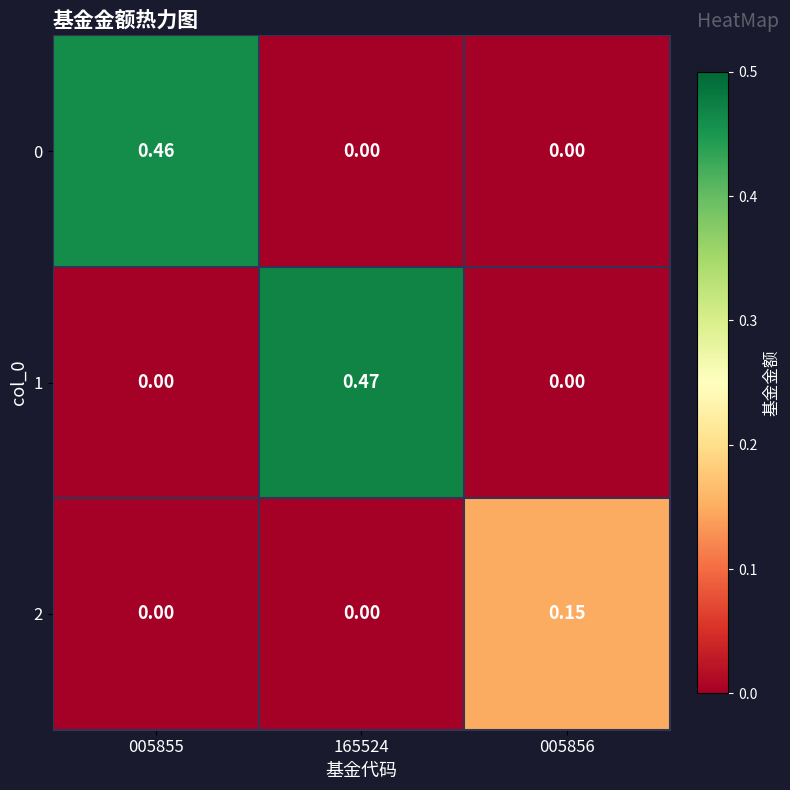

Is the value of 2 at 165524 greater than the value of 0 at 005855?

No